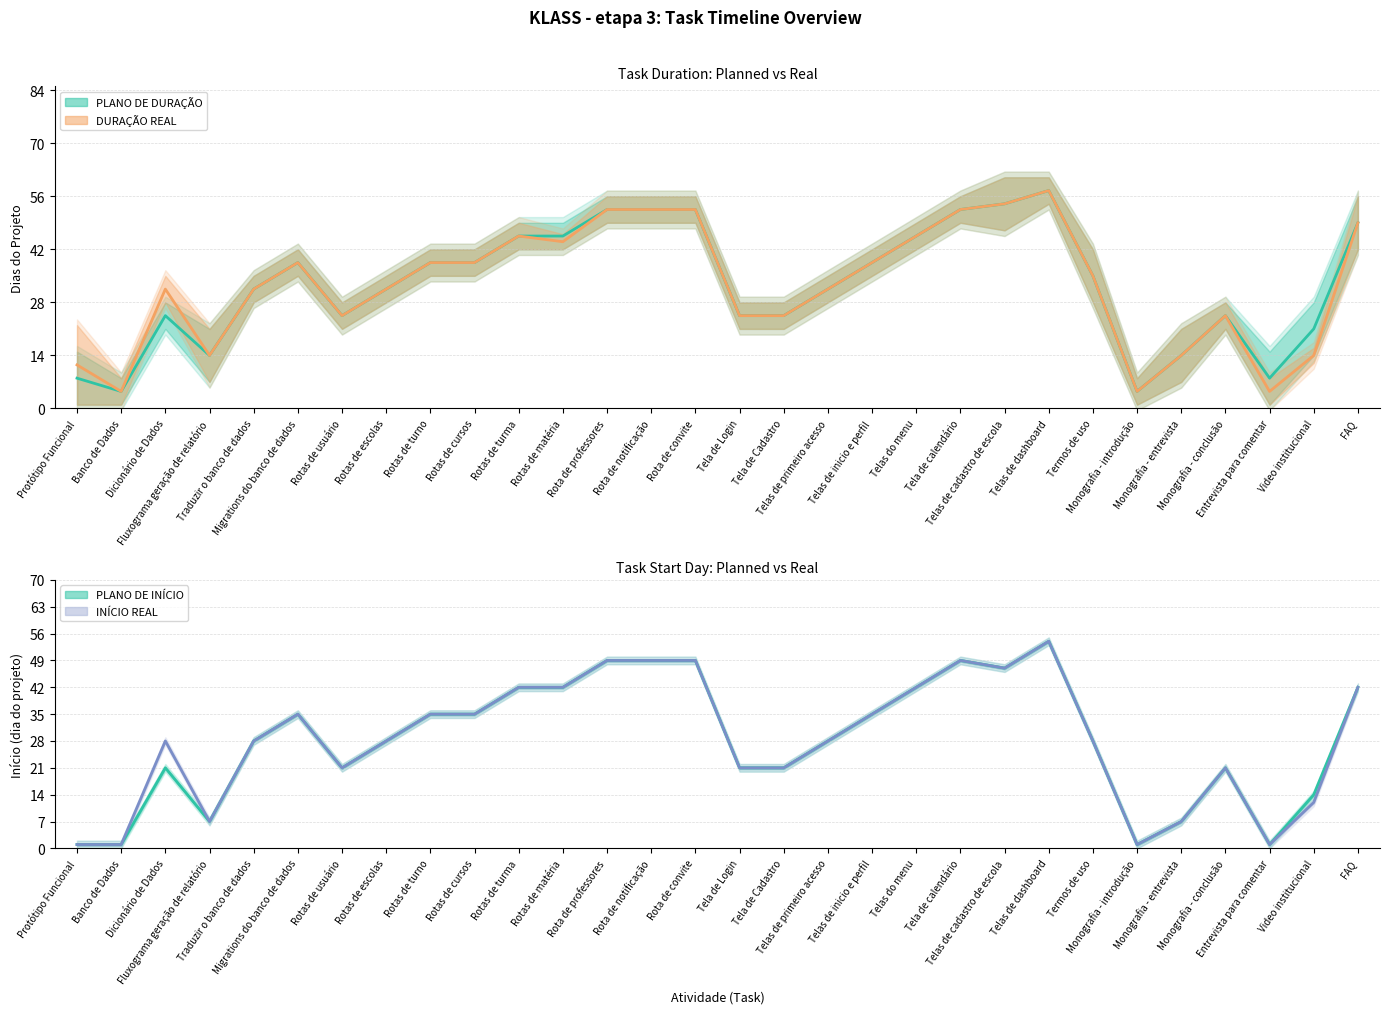

In PLANO DE INÍCIO, how many points are higher than both neighbors (excluding endpoints)?

5